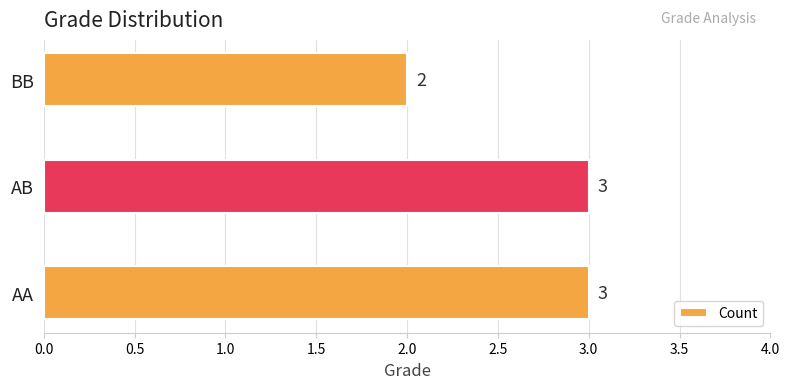

Between AB and BB, which is larger?

AB